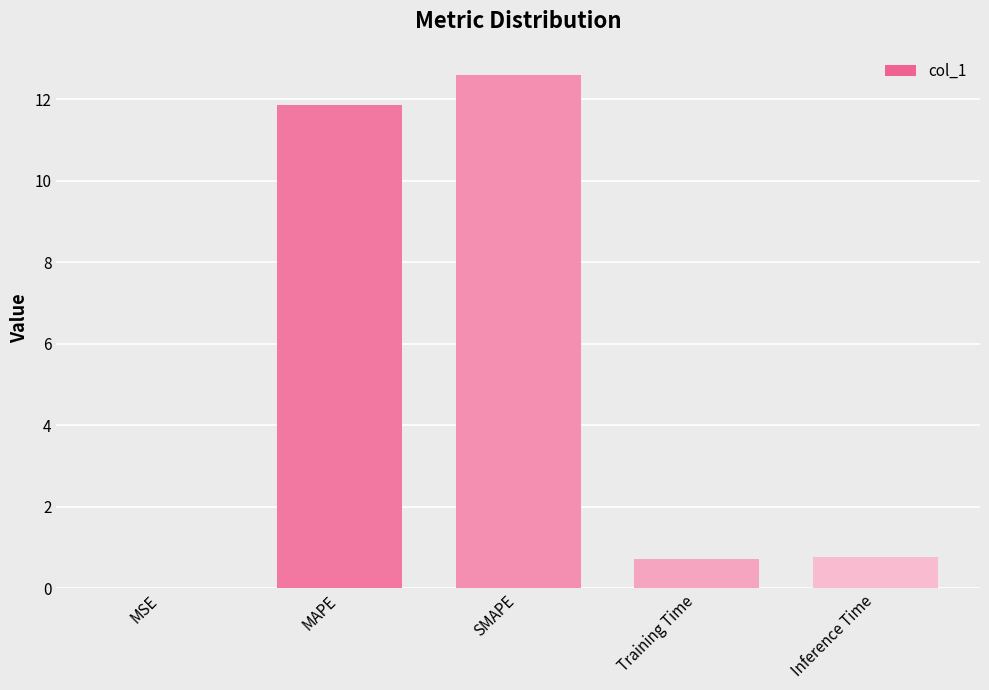

Which label corresponds to the largest value in the chart?

SMAPE